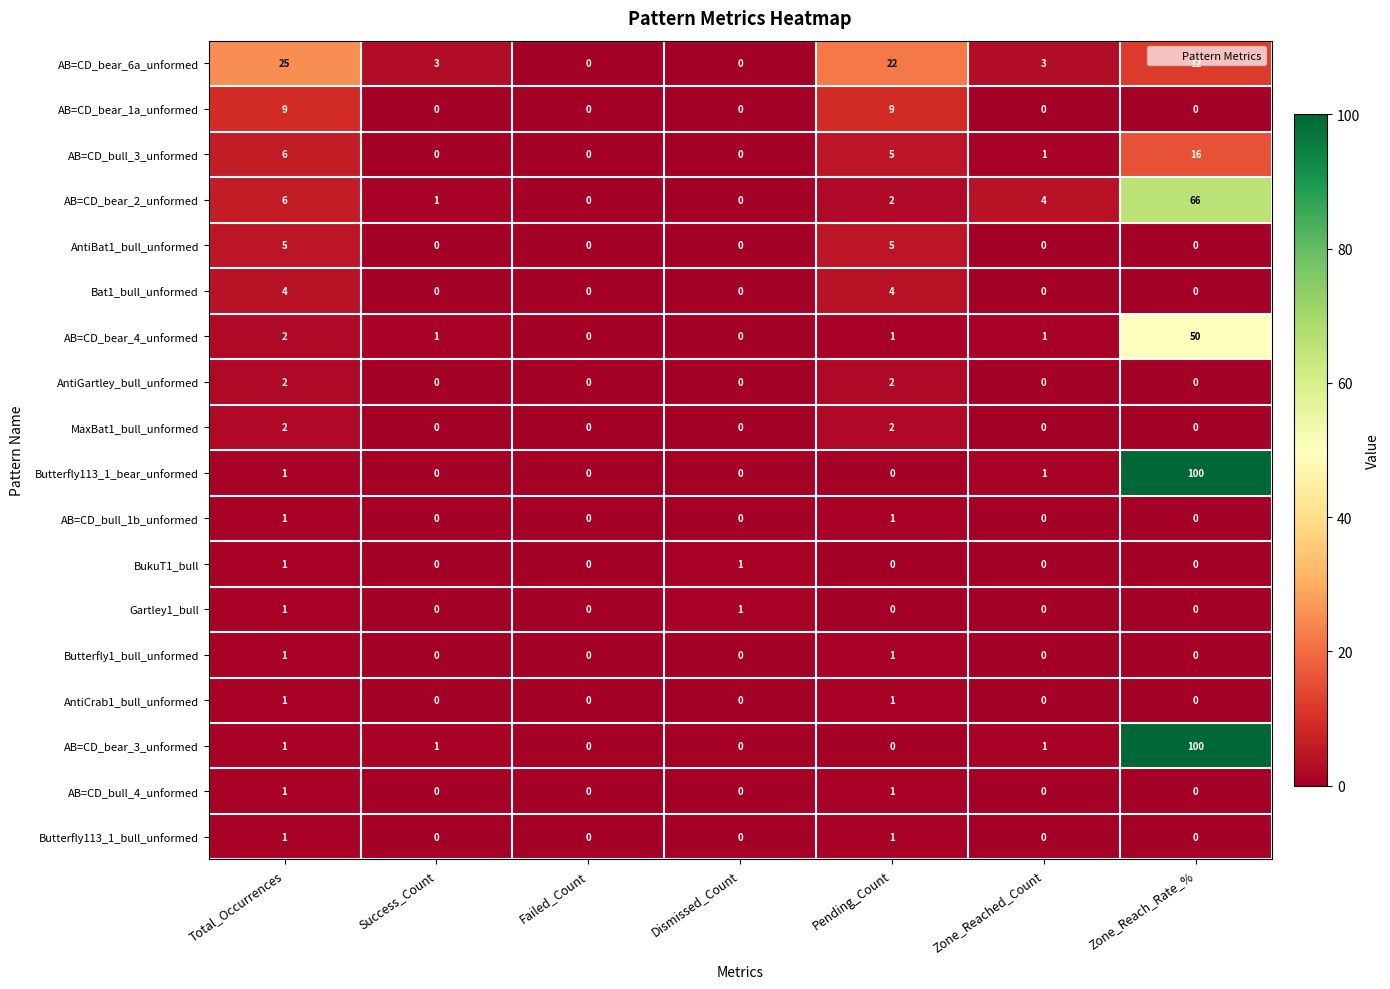

Is it true that Bat1_bull_unformed equals 4 at Pending_Count?

True